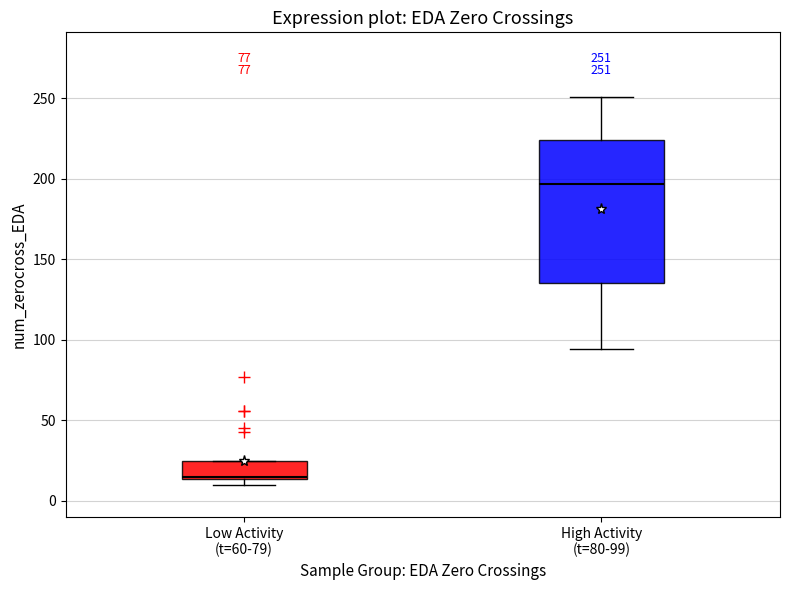

Which box has the lowest median line?

Low Activity (t=60-79)